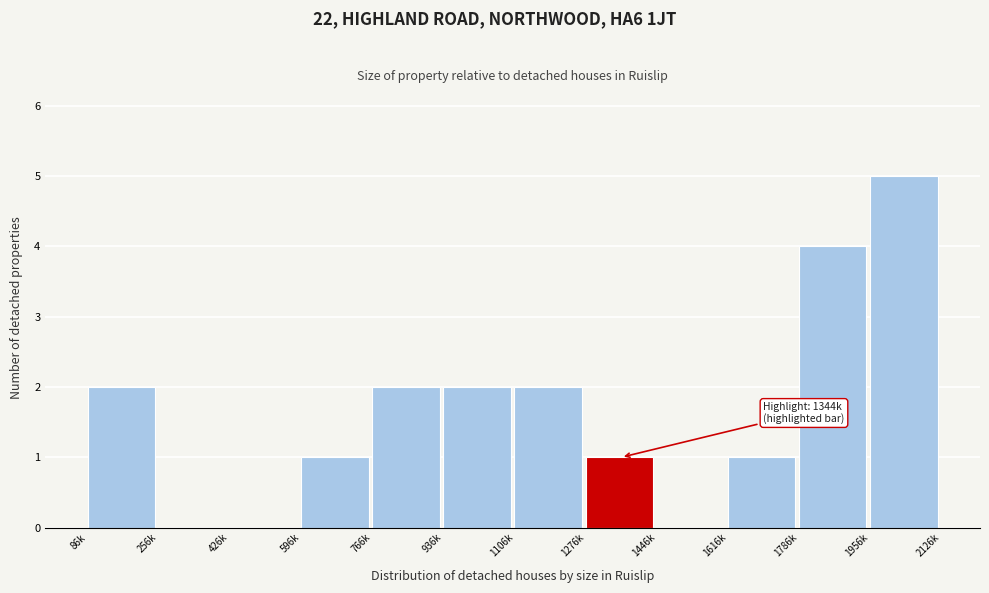

Reading left to right, list all the values displayed in this chart.

86k=2	256k=0	426k=0	596k=1	766k=2	936k=2	1106k=2	1276k=1	1446k=0	1616k=1	1786k=4	1956k=5